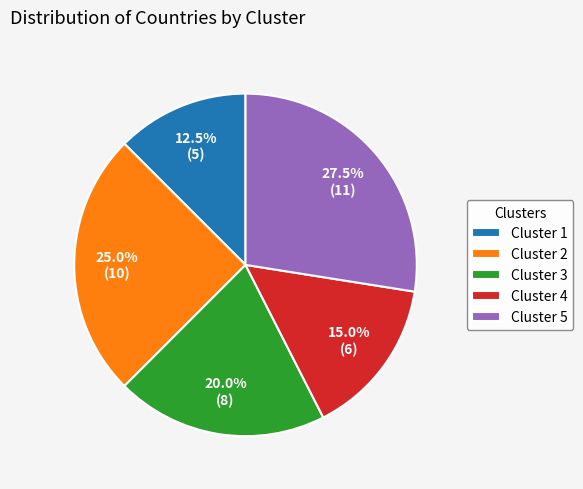

To the nearest percent, what percentage of the pie is Cluster 2?

25%